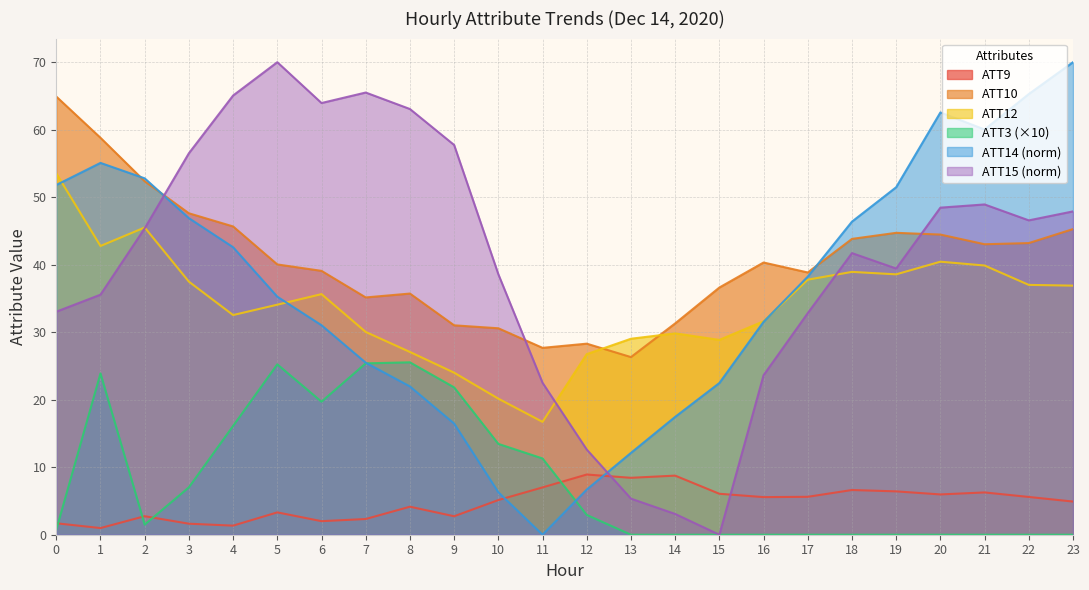

What is the total value across all series at 15?

94.0